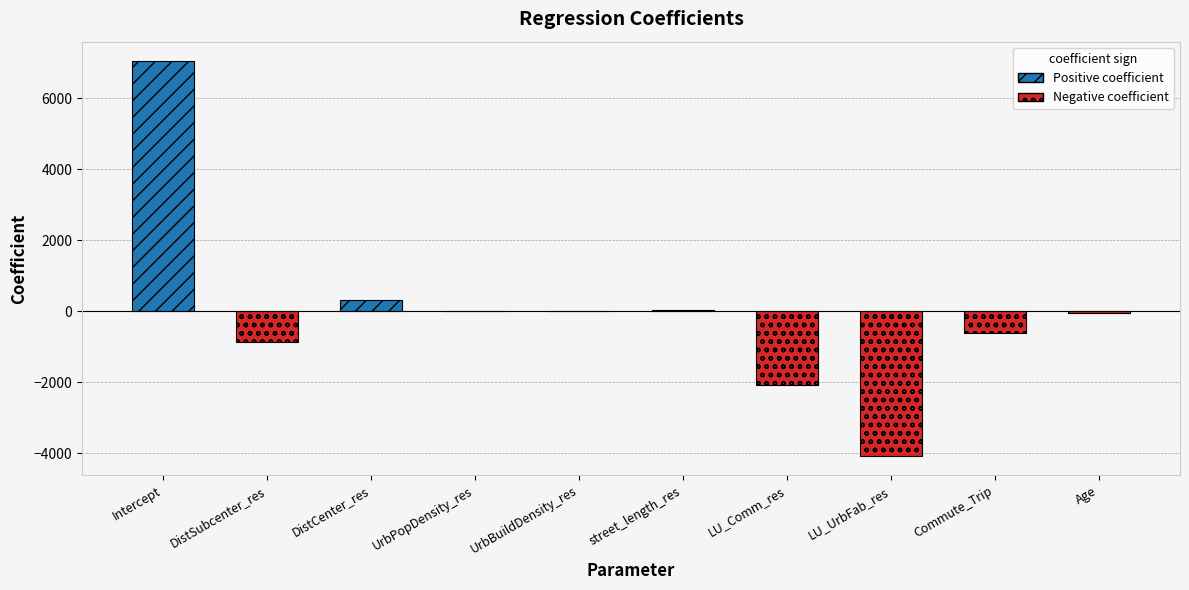

What is the greatest value displayed?

7043.1